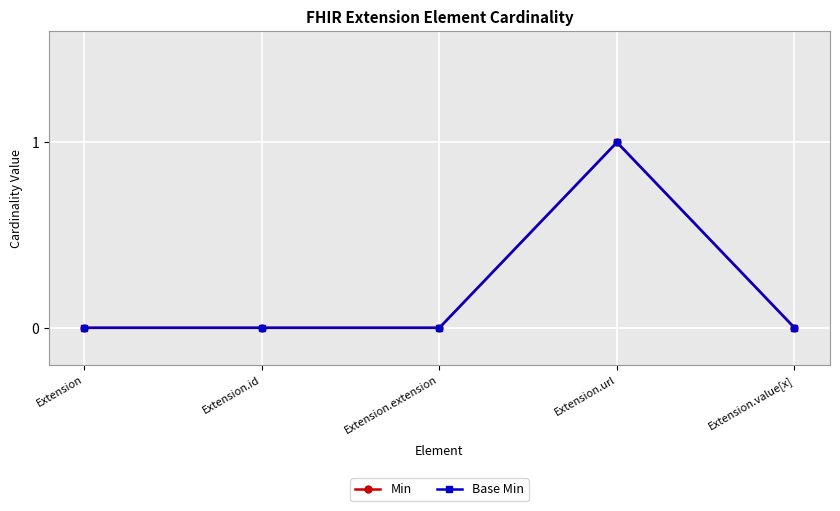

What is the total value across all series at Extension.url?

2